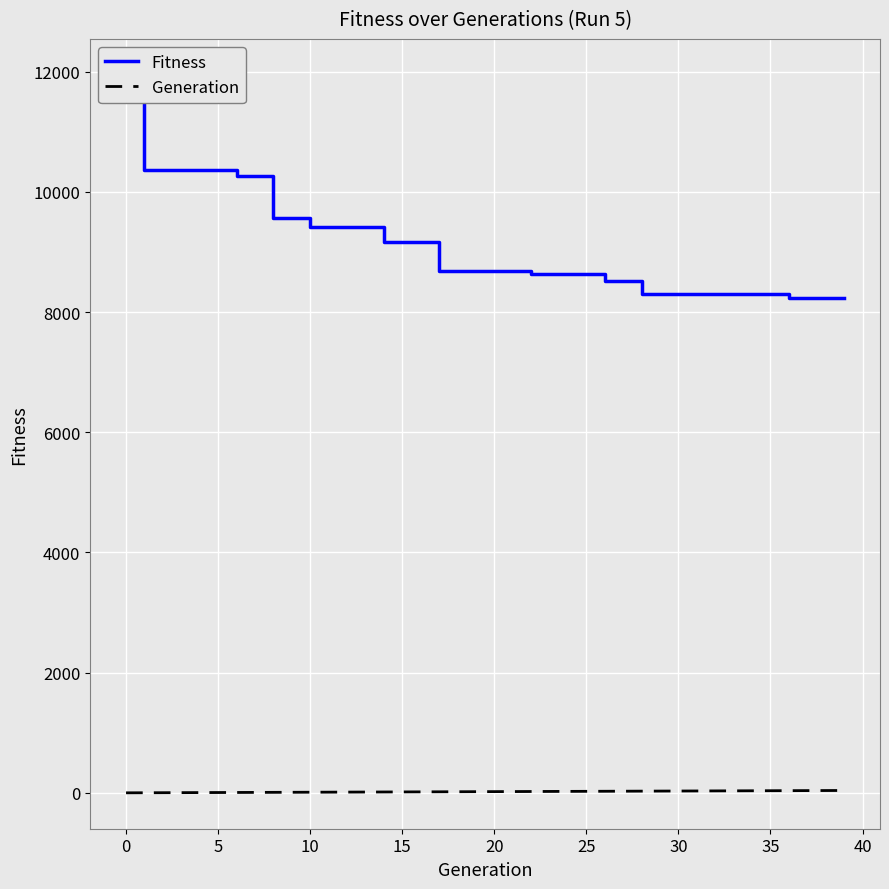

Is this an area chart (filled region under the line)?

No